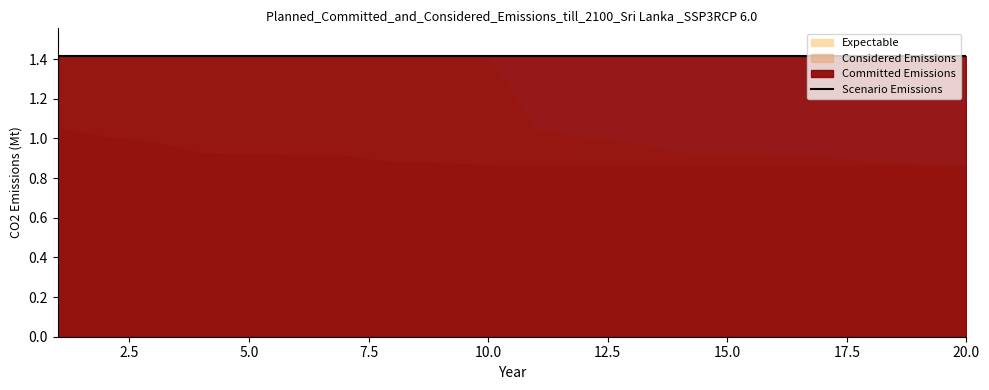

At which label is Considered Emissions closest to 0?

11